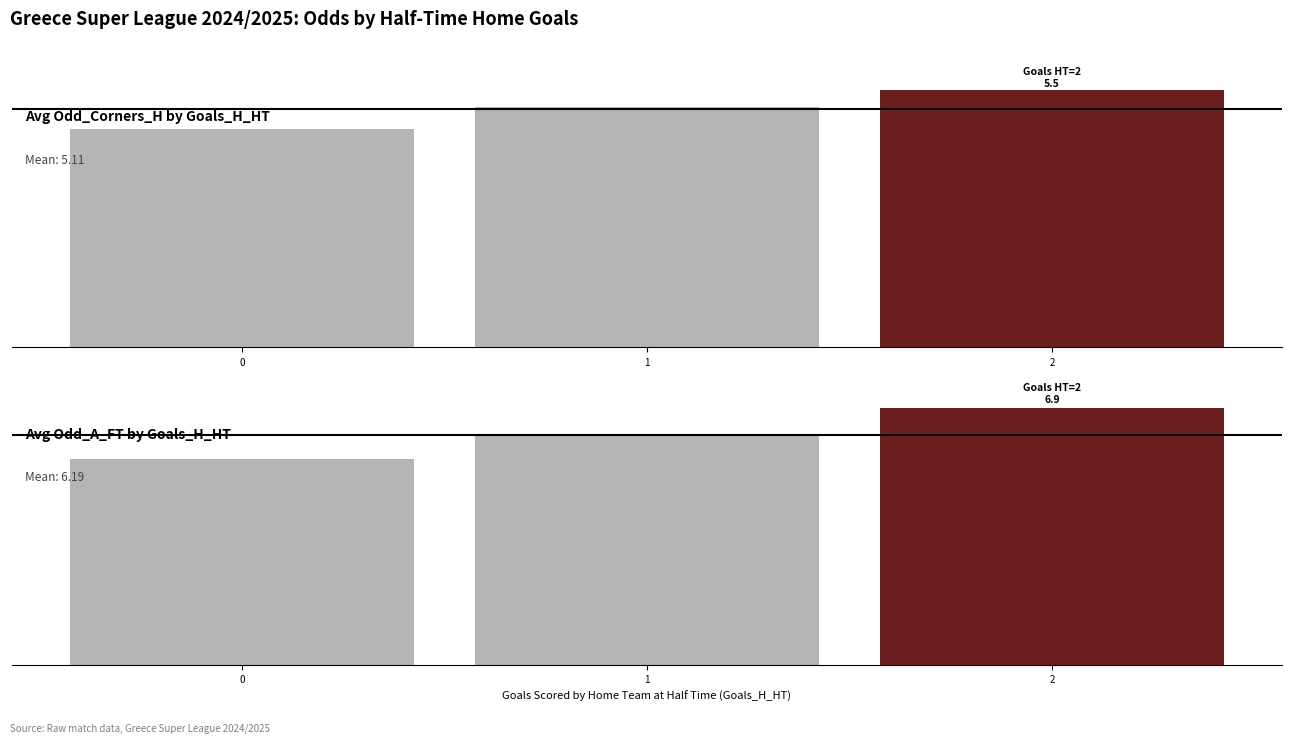

What is the value of the Avg Odd_Corners_H bar at the 2nd from the left?

5.1